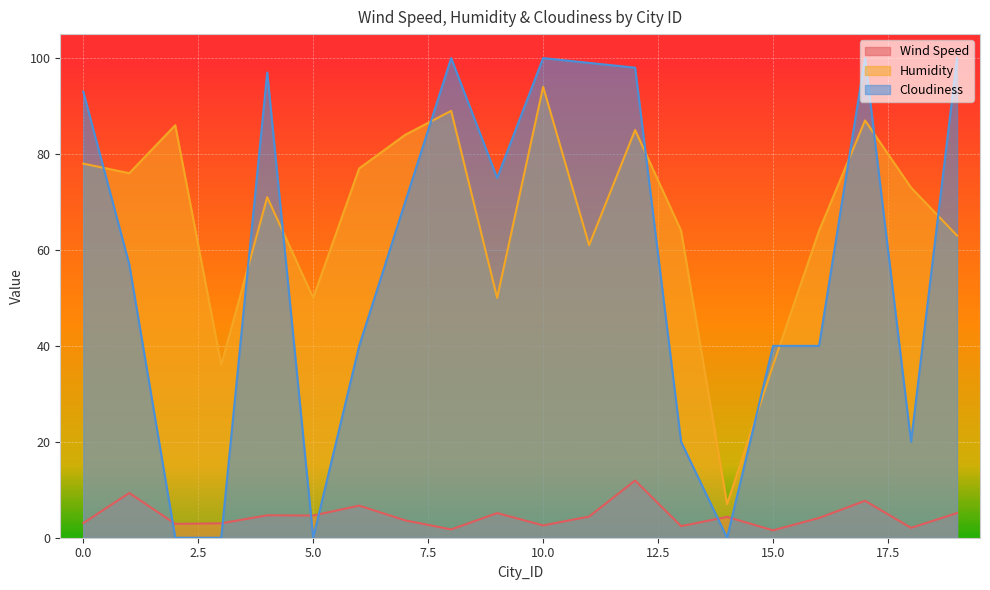

At which category is the sum across all series the highest?

10